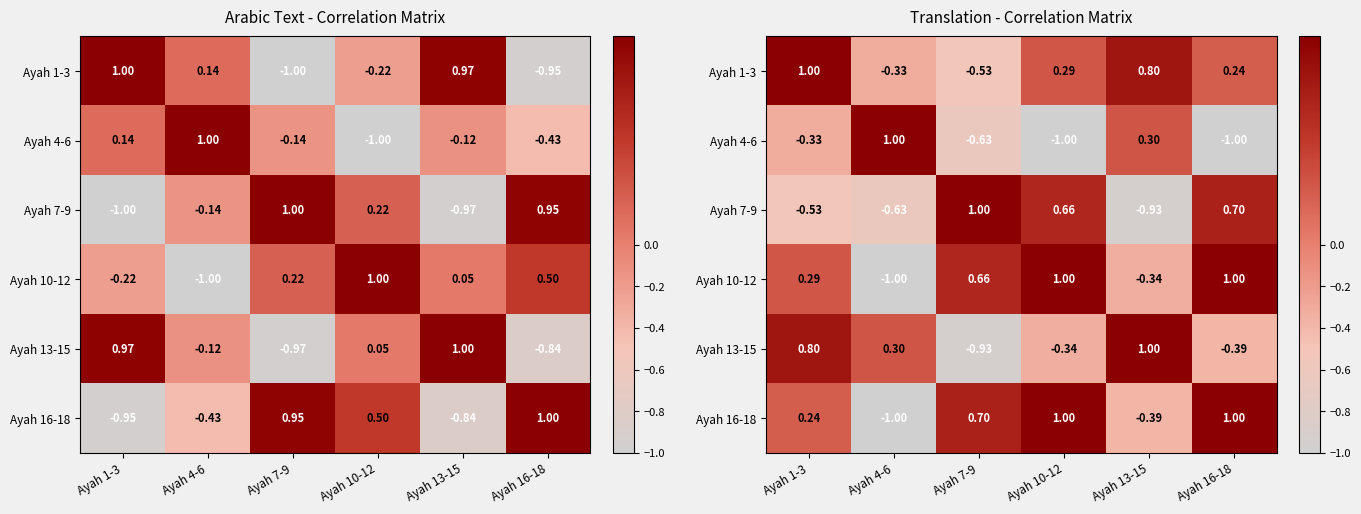

What is the difference between the Ayah 10-12 values at Ayah 10-12 and Ayah 13-15?

1.3